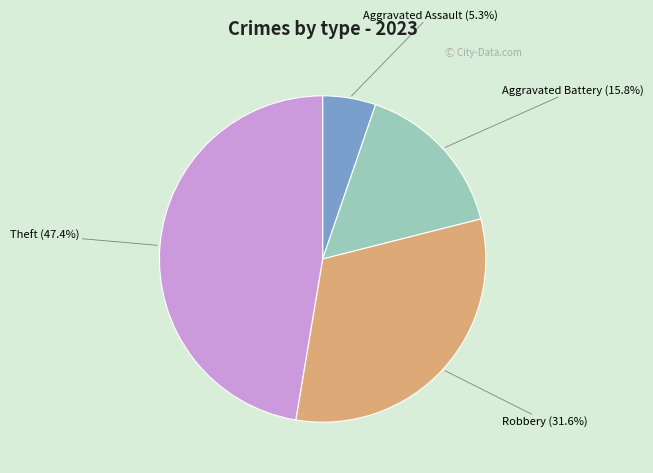

Is there any slice that represents more than half of the pie?

No